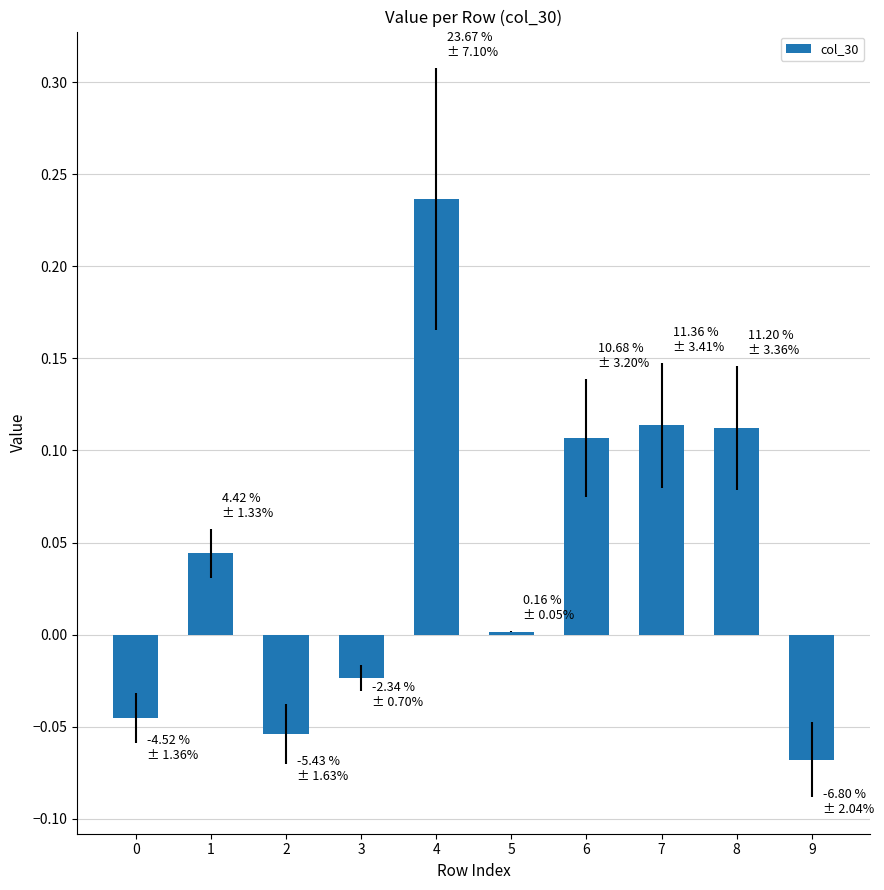

Which has a higher value, 9 or 7?

7